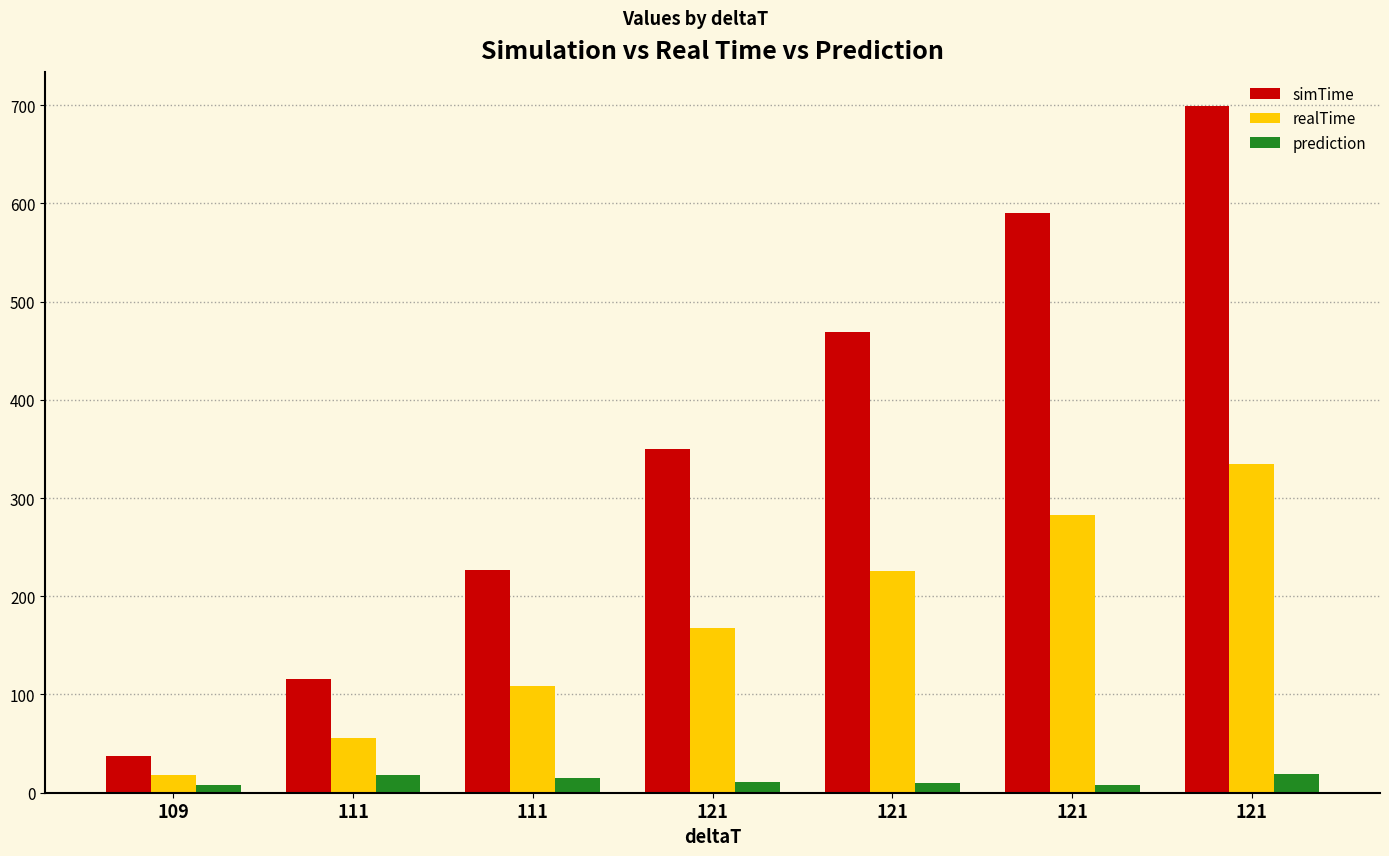

List the labels in order of realTime value, largest first.

121, 121, 121, 121, 111, 111, 109